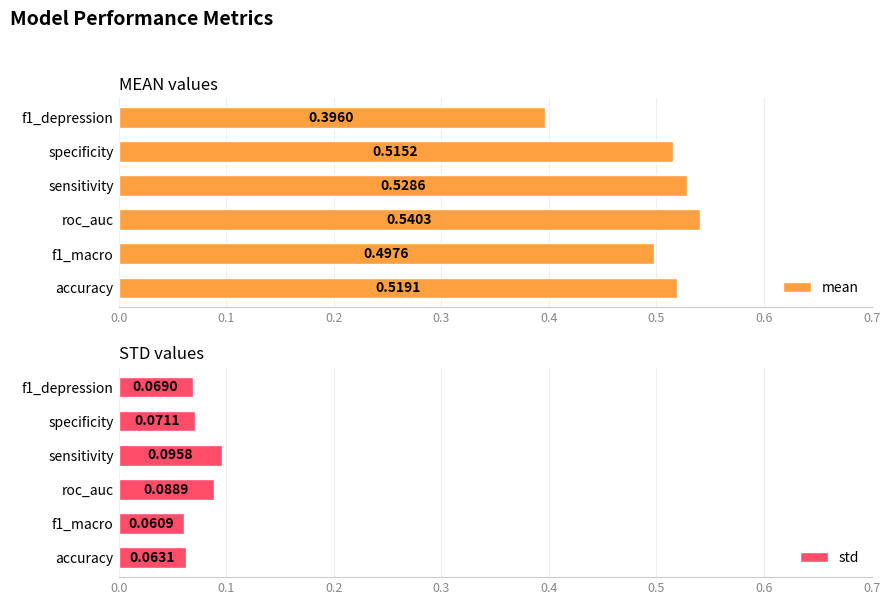

What are all the series names shown in the legend?

mean, std